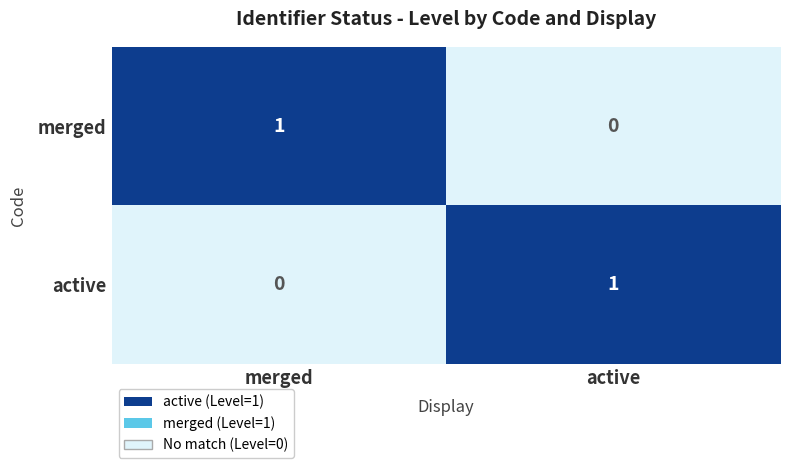

Is the value of active at active greater than the value of merged at active?

Yes